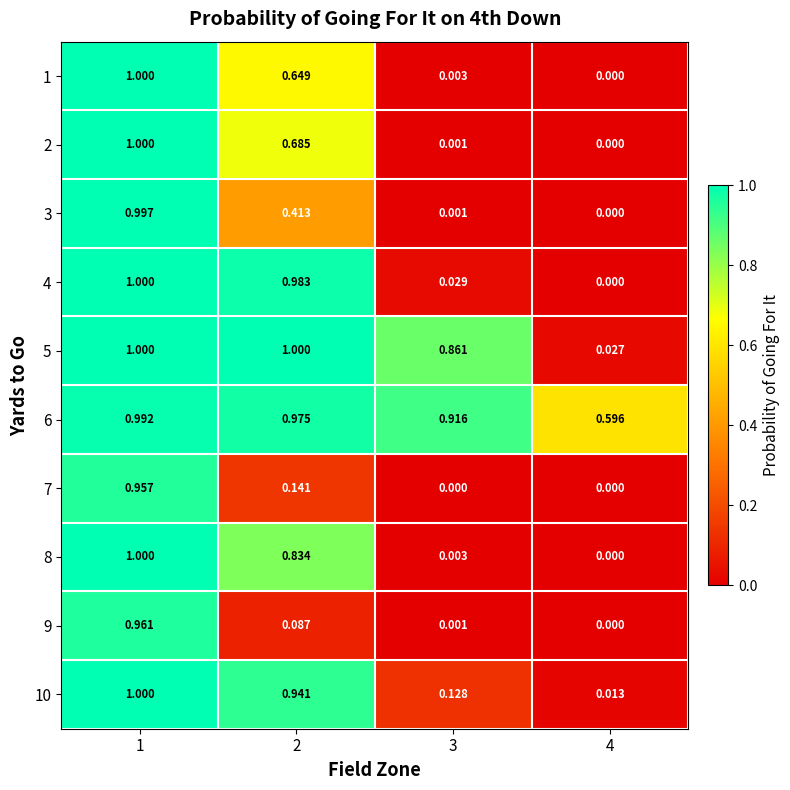

Which series has the largest total across all categories?

6